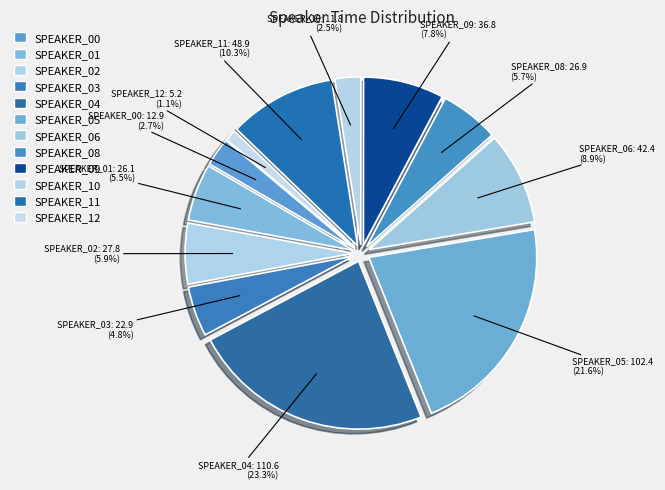

Count the number of slices in the pie.

12